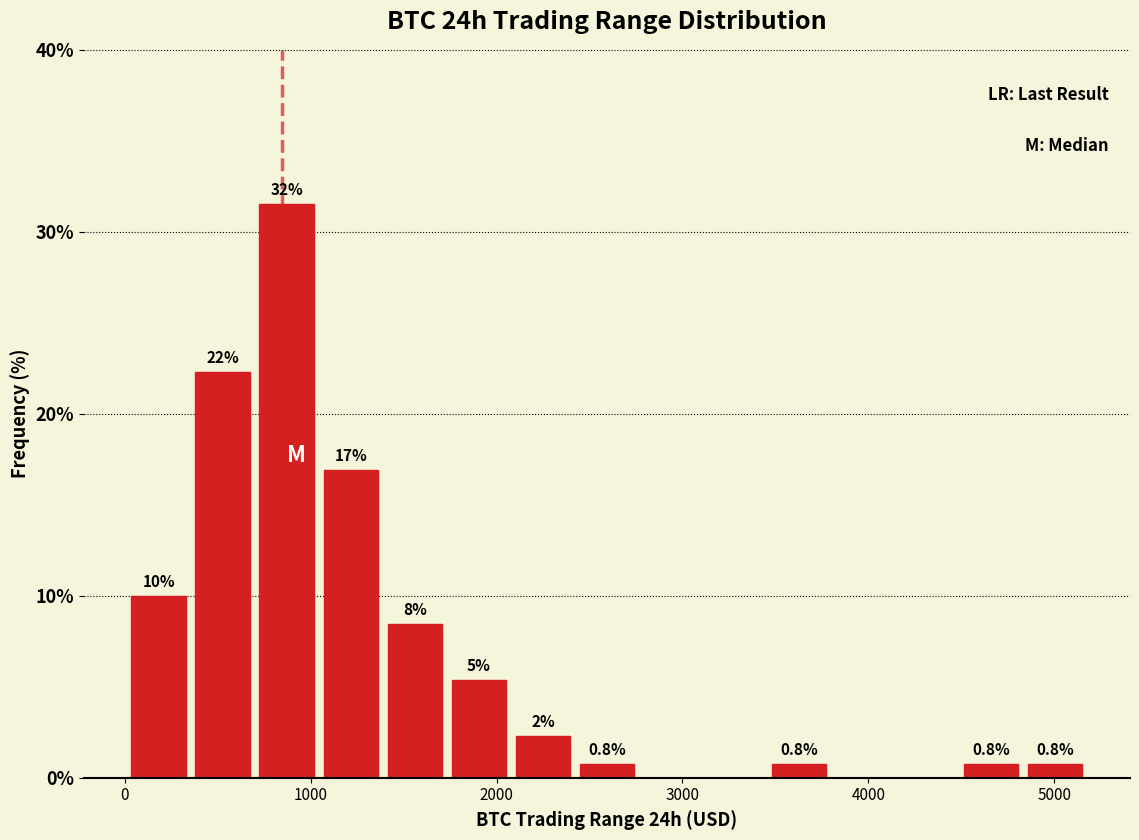

Around what value on the x-axis is the tallest bar? Give the approximate position of its centre, as read against the axis.

900